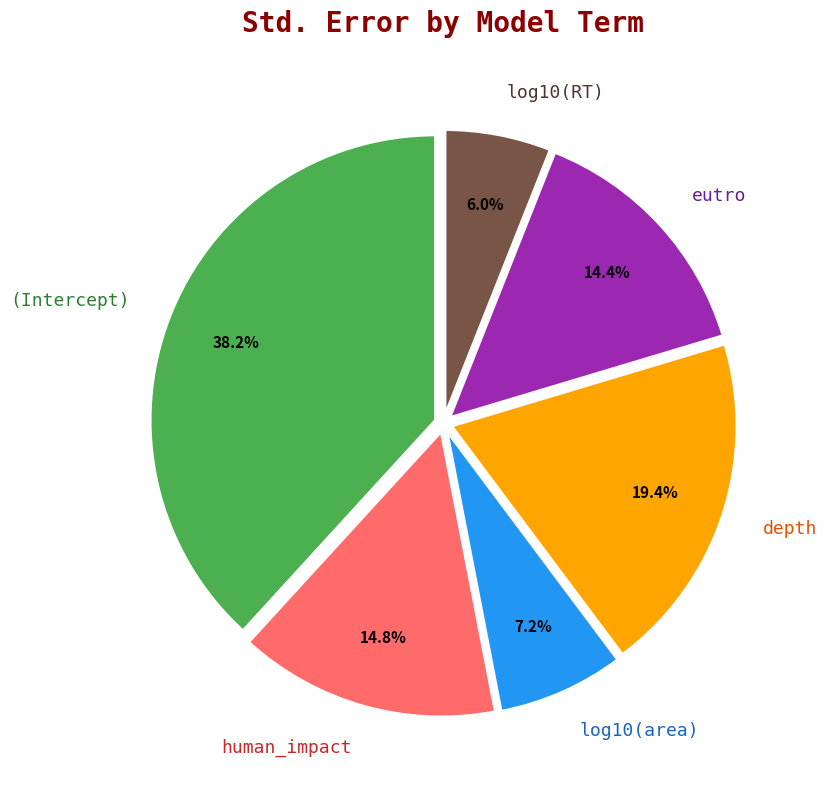

Which category has the smallest portion of the pie?

log10(RT)